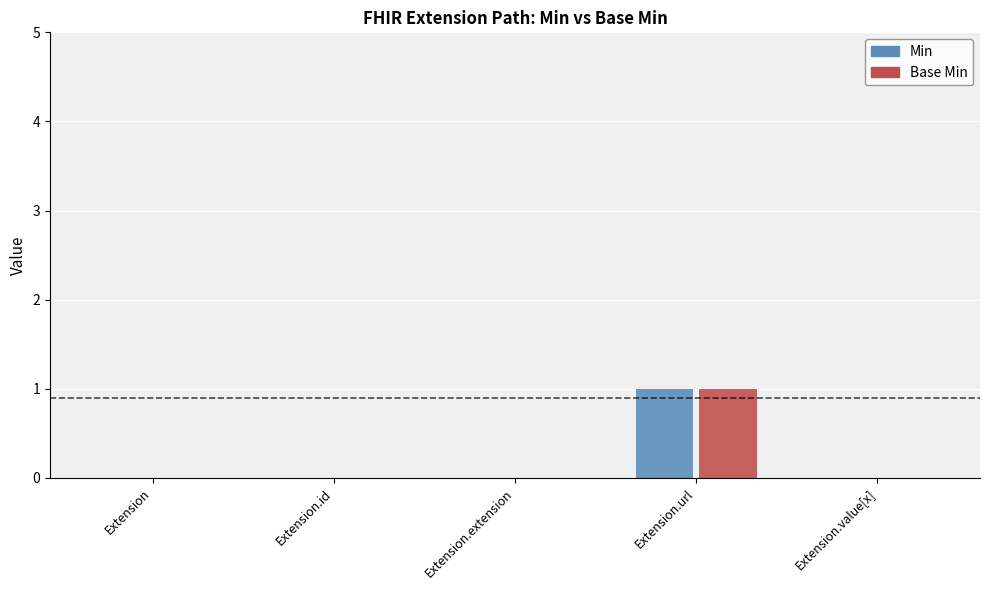

At which label does Base Min reach its peak?

Extension.url